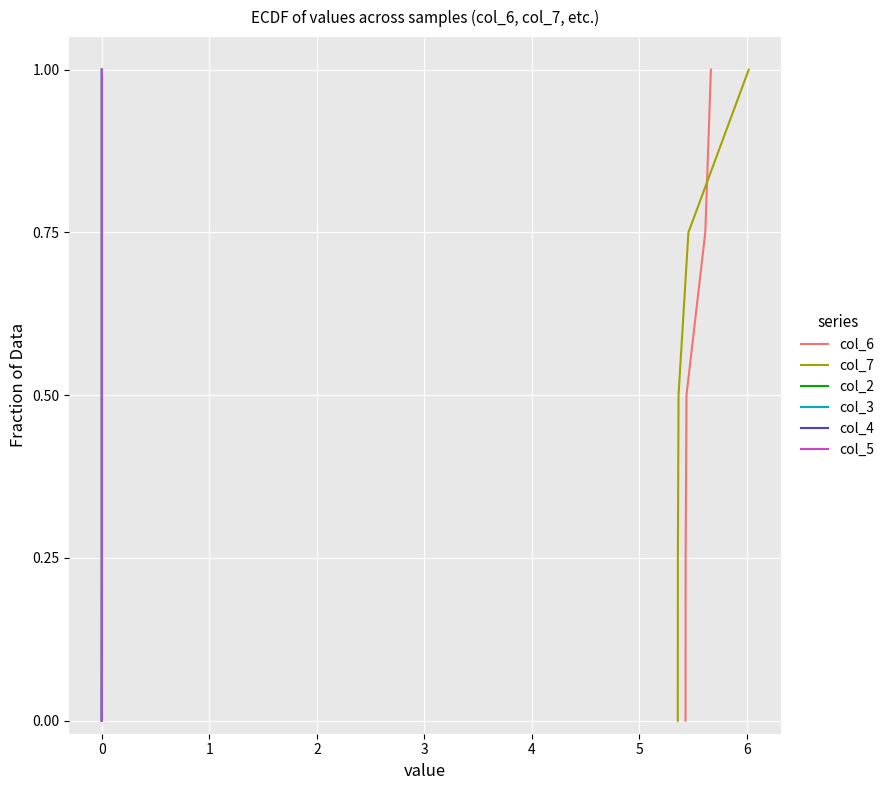

What is the maximum value for col_6?

1.0